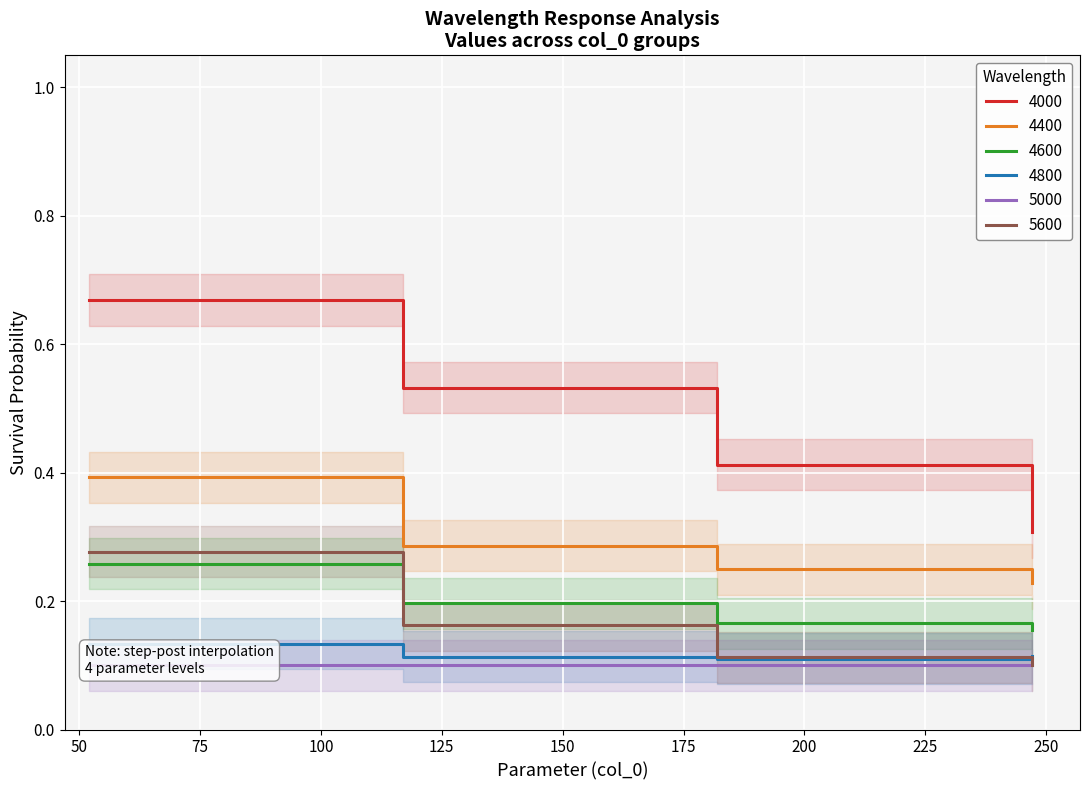

True or false: 4000 and 5600 intersect in this chart.

False